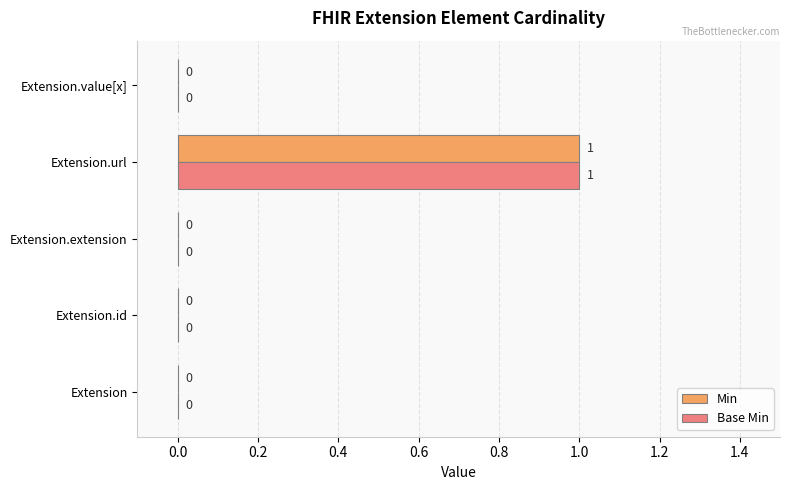

Is it true that Min equals 0 at Extension.extension?

True